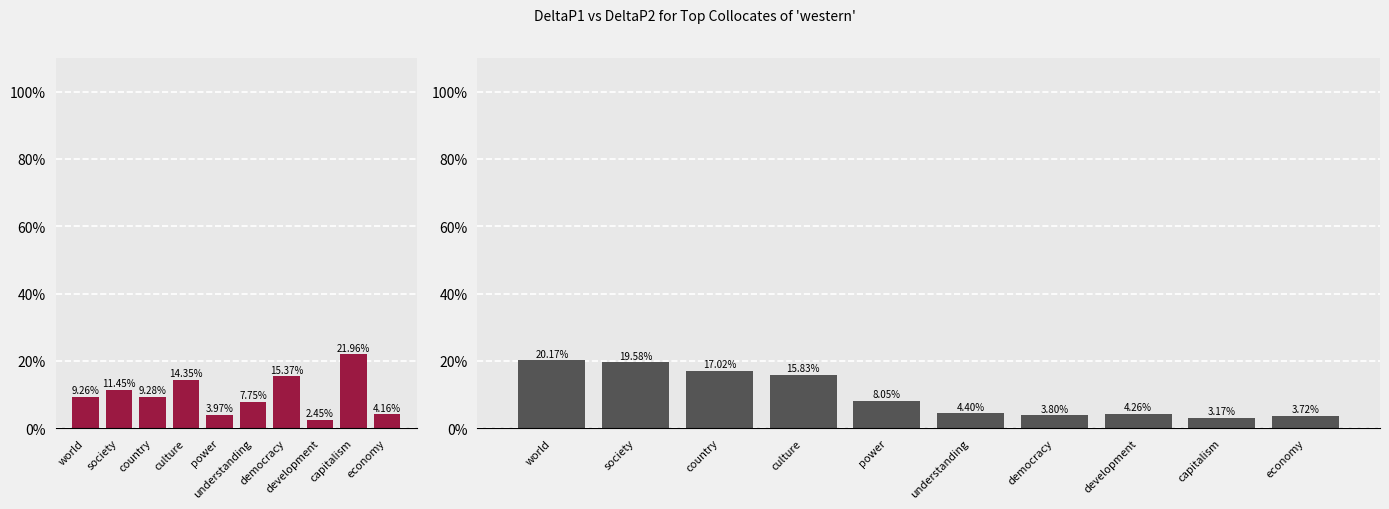

What position from the right is country?

8